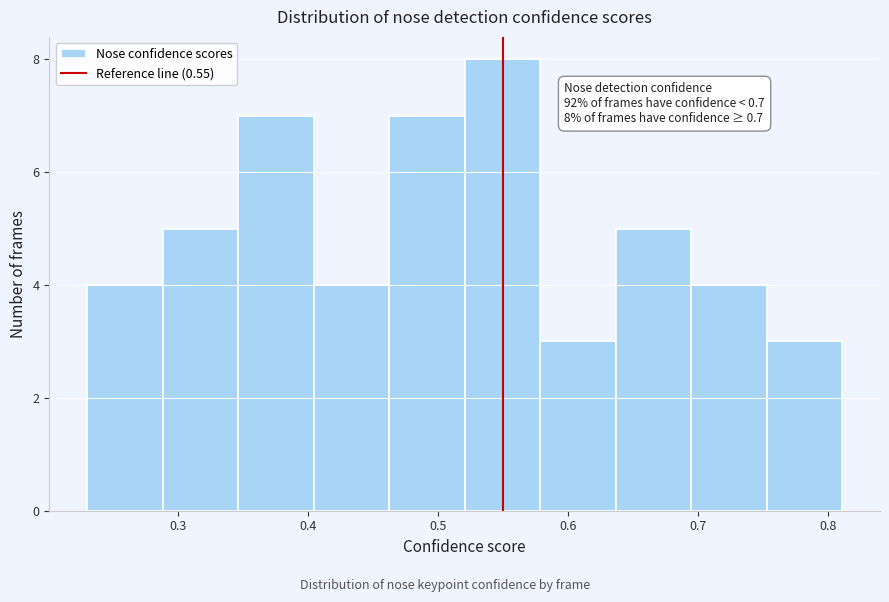

Which range on the x-axis has the tallest bar?

0.52 to 0.58